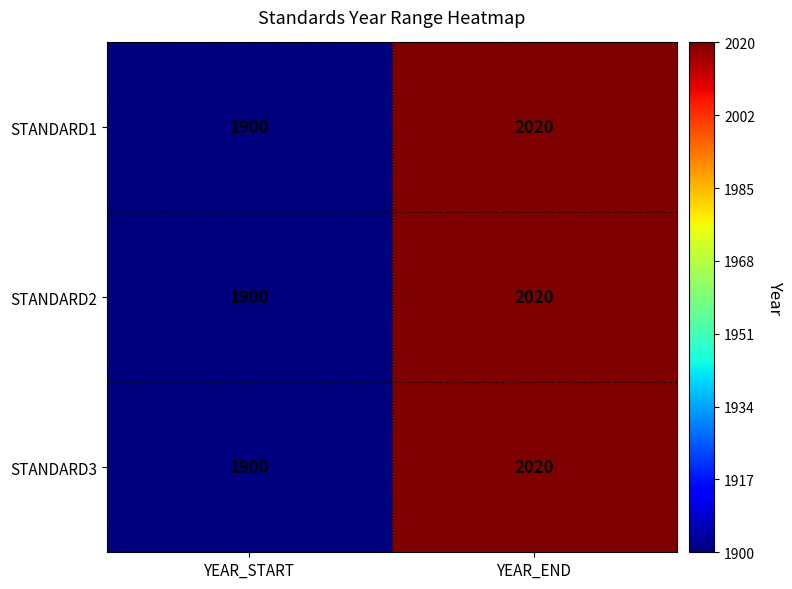

Where is STANDARD2 nearest to the value 1960?

YEAR_START